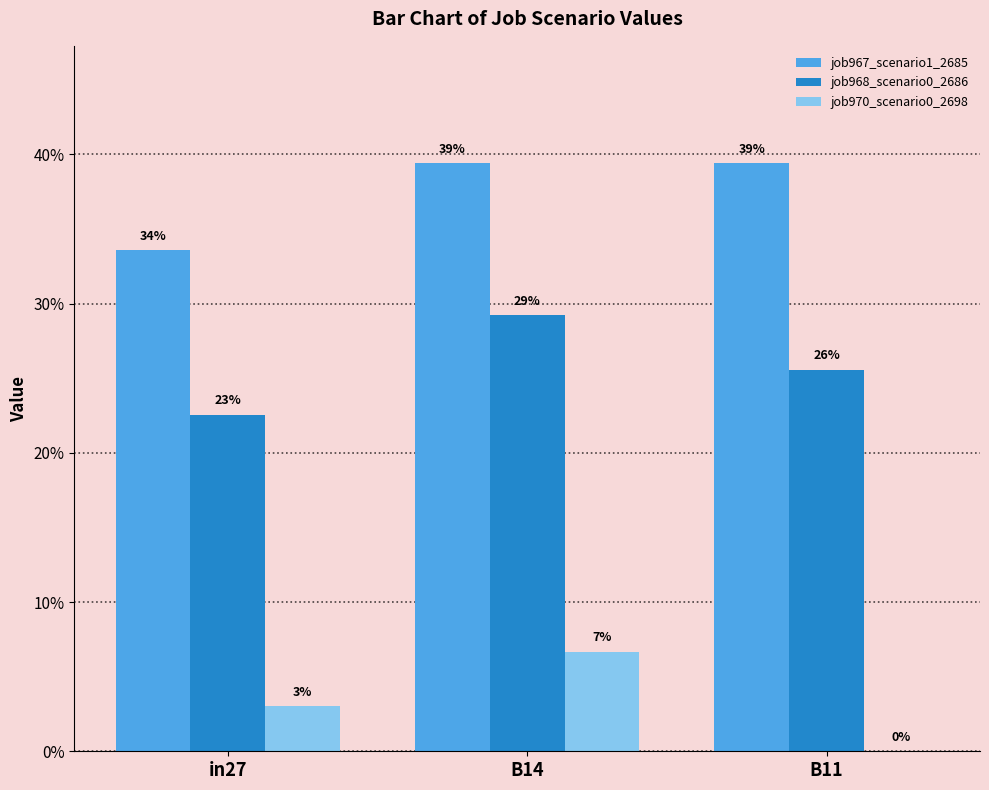

What is the sum of all job967_scenario1_2685 values?

1.1